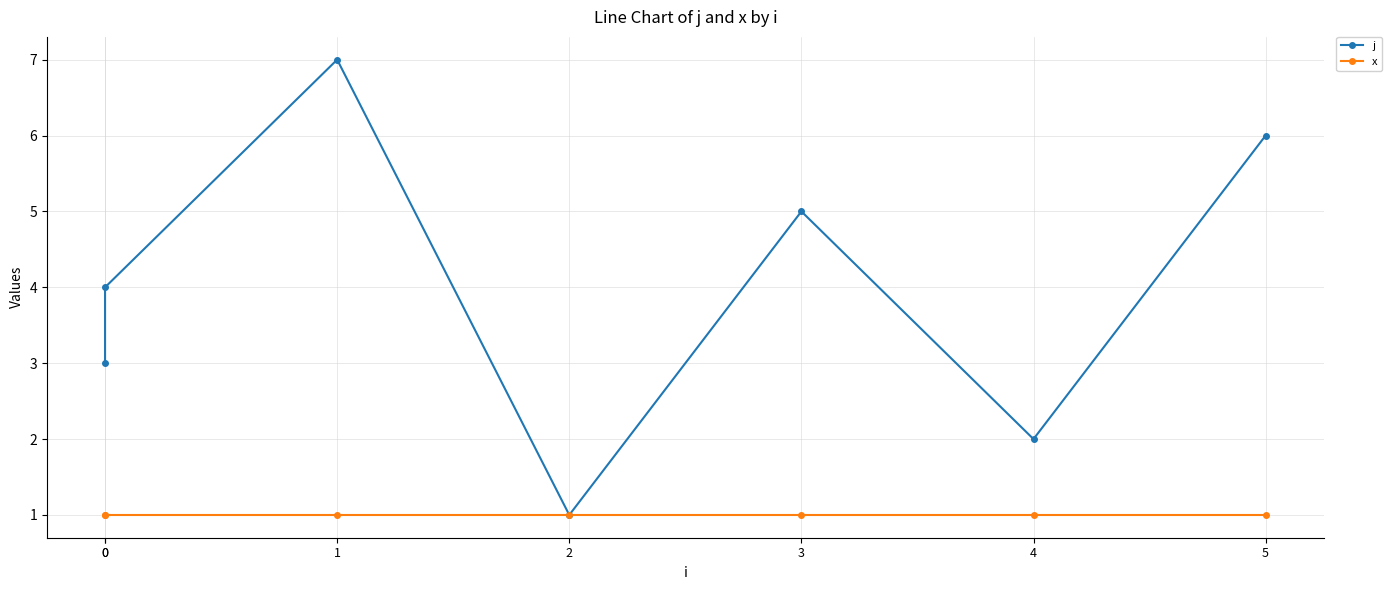

Rank the series by their average value, from lowest to highest.

x, j